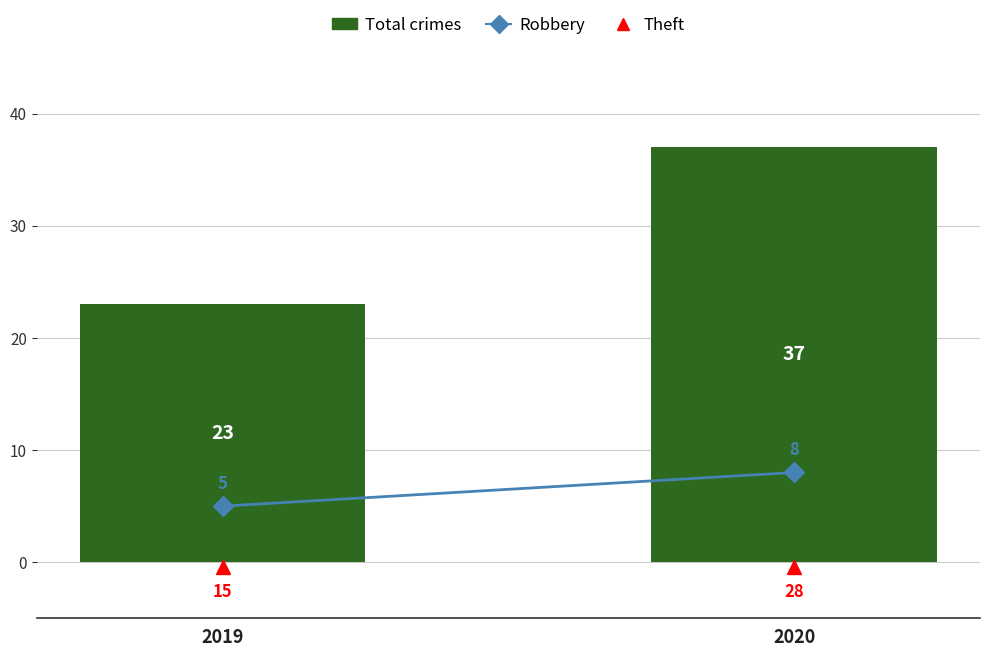

Are the bars horizontal?

No